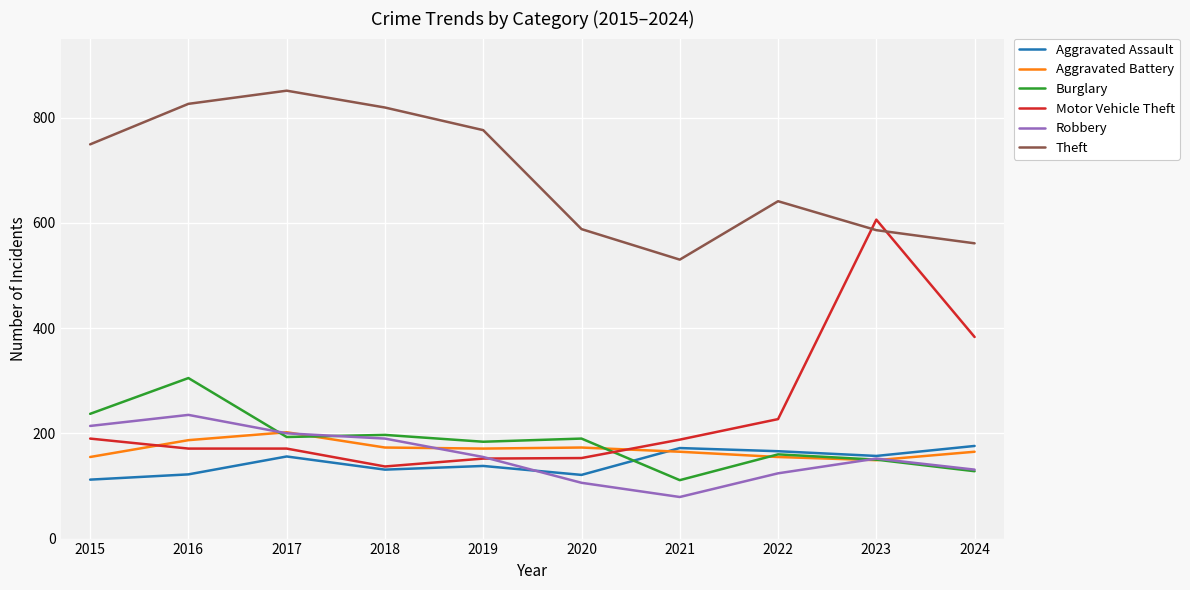

The Aggravated Assault series shows 276 at 2022. True or false?

False